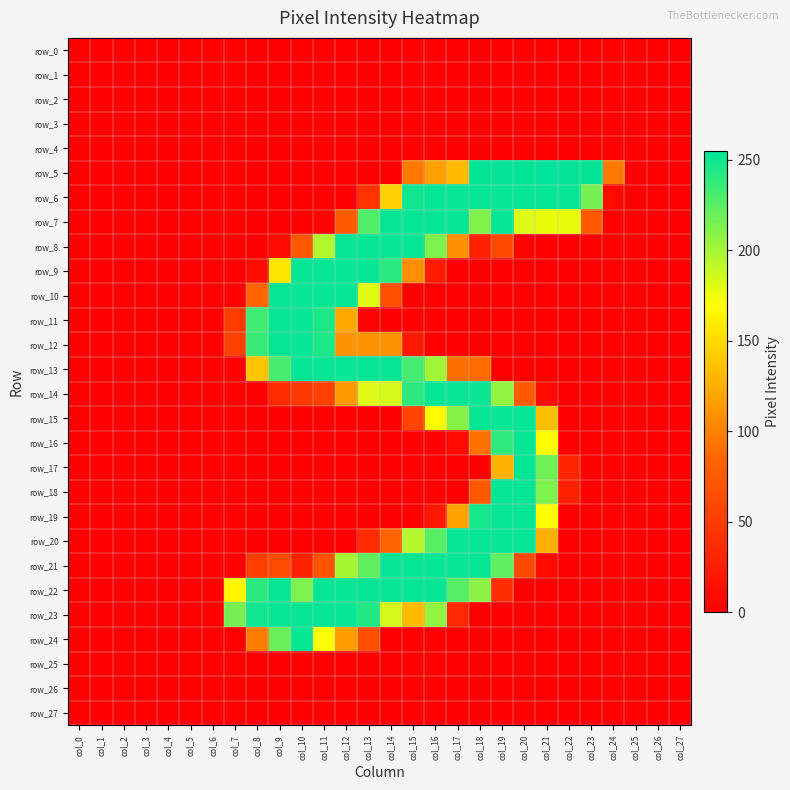

Rank the series by their maximum value, from lowest to highest.

row_0, row_1, row_2, row_3, row_4, row_25, row_26, row_27, row_6, row_7, row_8, row_9, row_10, row_11, row_12, row_13, row_14, row_15, row_16, row_17, row_18, row_19, row_20, row_21, row_22, row_23, row_24, row_5